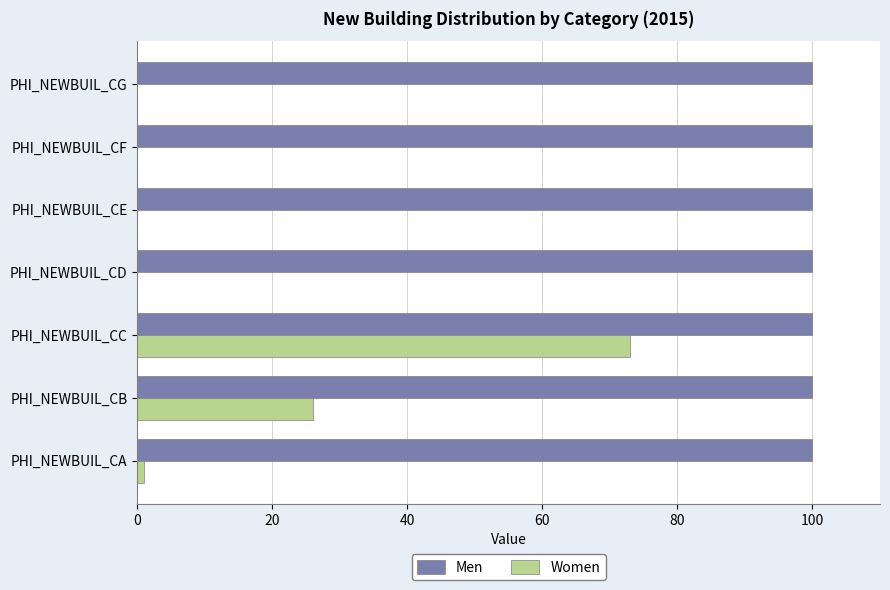

The Men series shows 28 at PHI_NEWBUIL_CF. True or false?

False